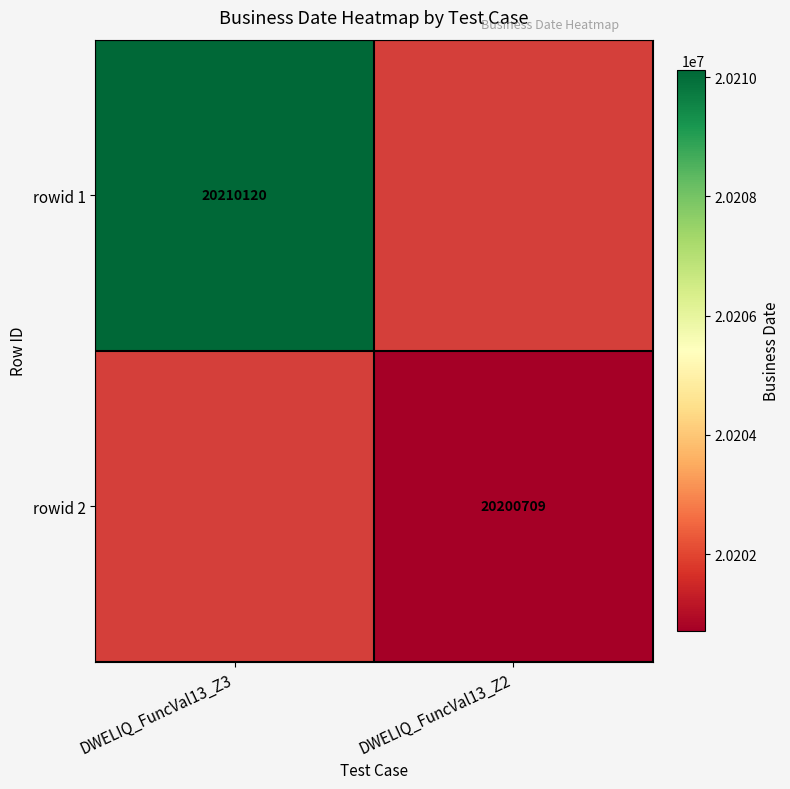

The rowid 2 series shows 35927204 at DWELIQ_FuncVal13_Z2. True or false?

False